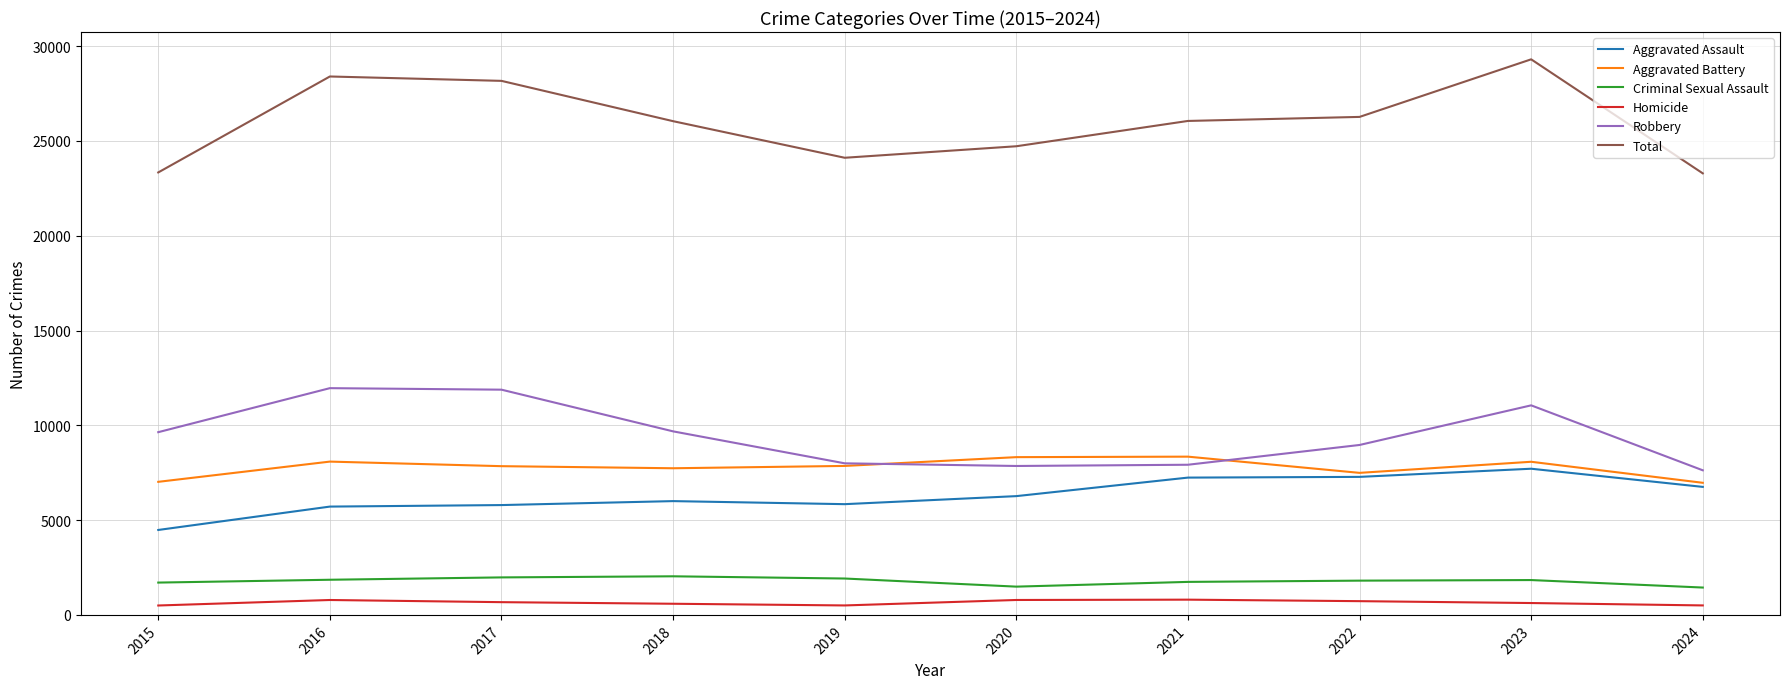

Which series has the largest total across all categories?

Total